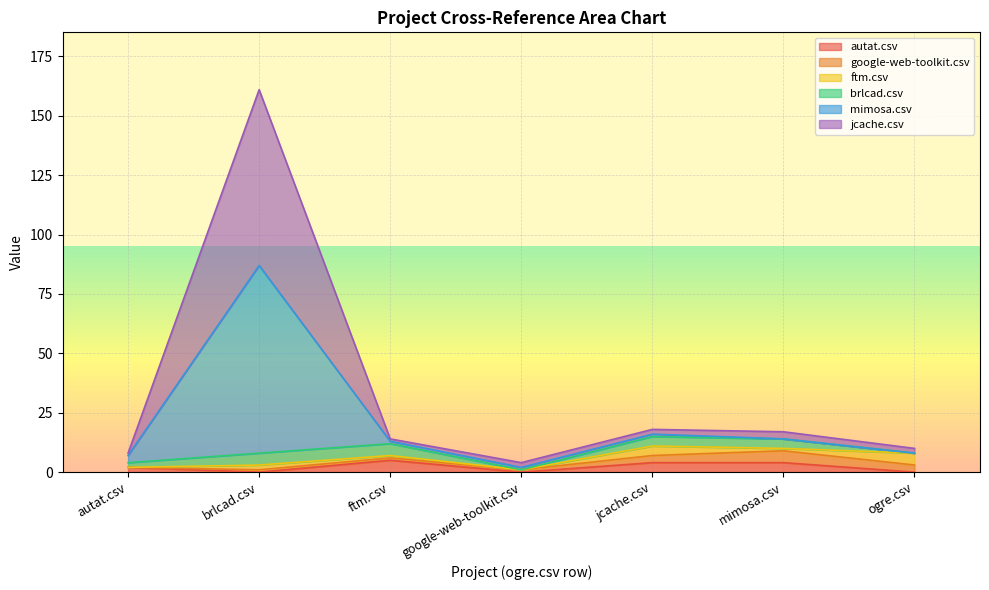

What is the sum of the autat.csv values at brlcad.csv and jcache.csv?

4